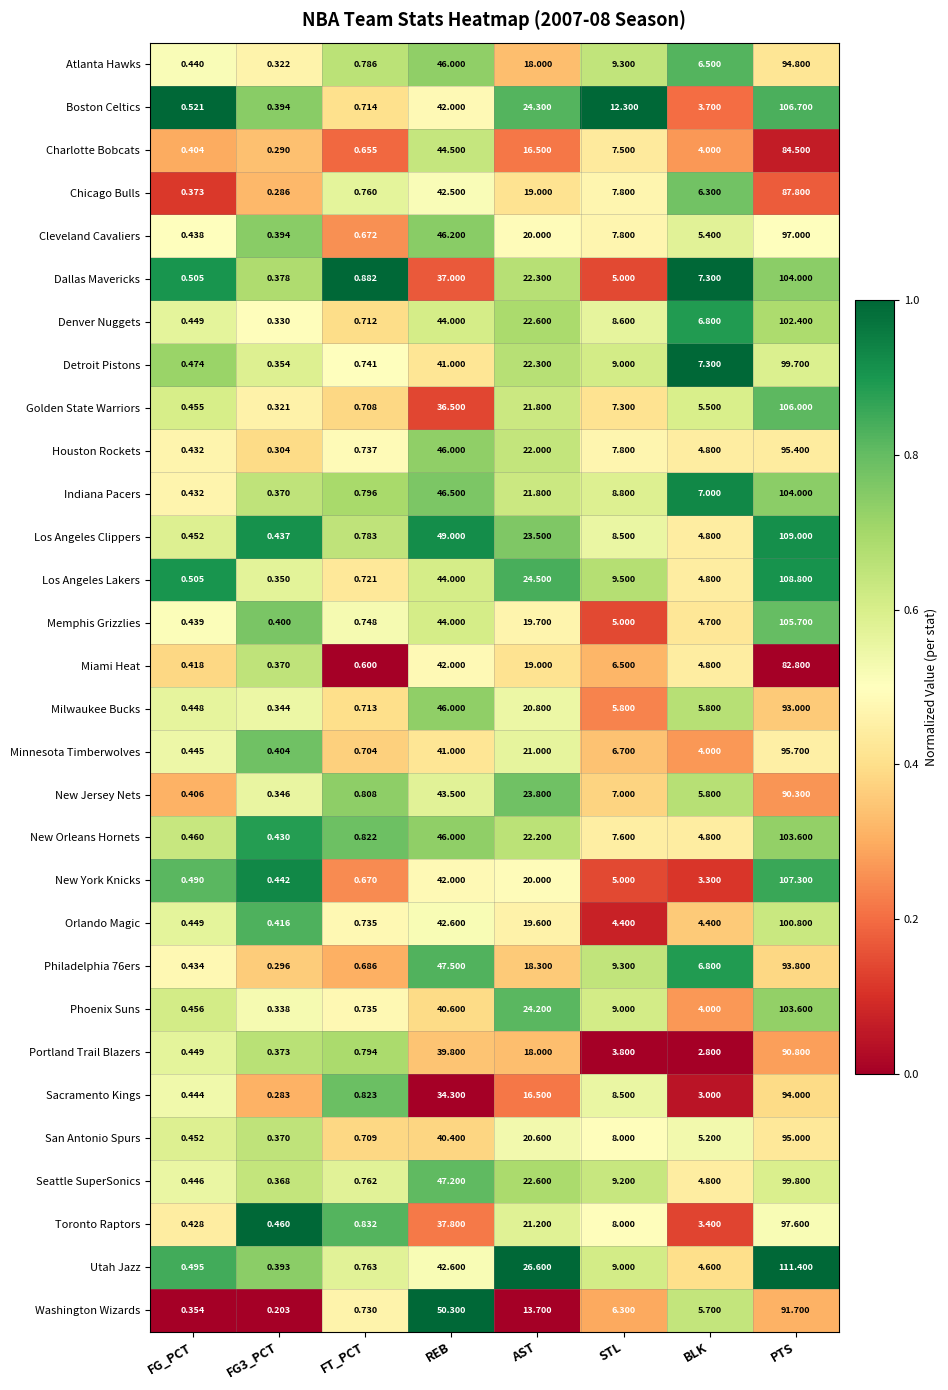

What is the total value across all series at BLK?

152.1